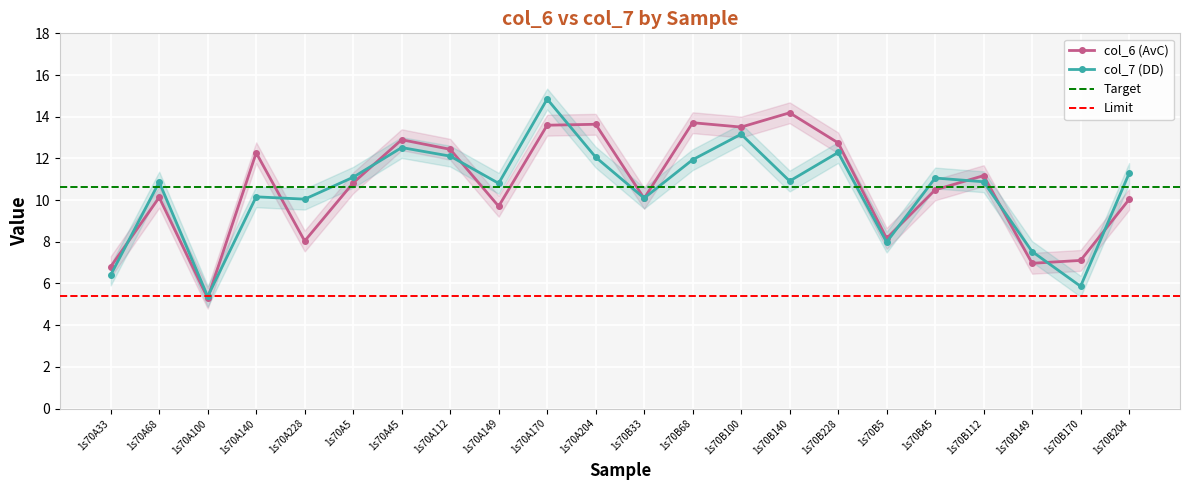

Which has a higher value, 1s70B68 or 1s70A33?

1s70B68